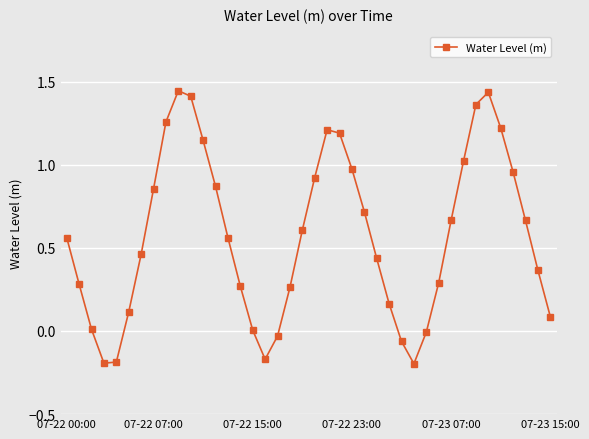

True or false: the data has more than 1 interior local peaks.

True